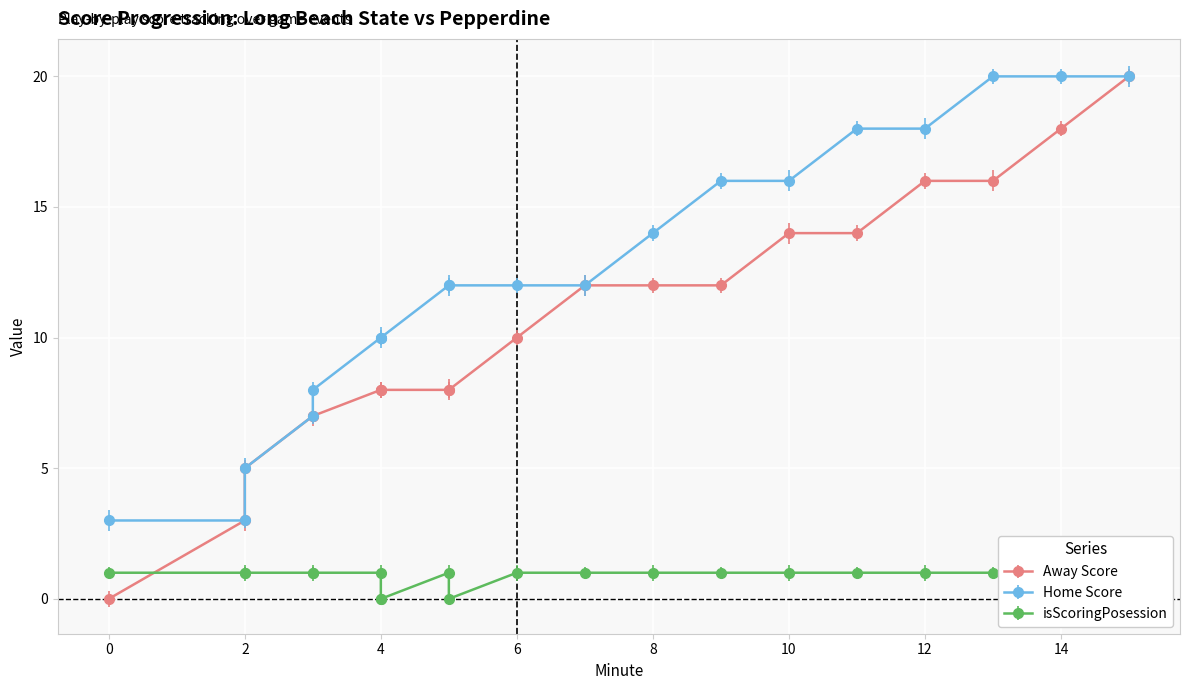

True or false: Away Score and isScoringPosession cross at least once.

True